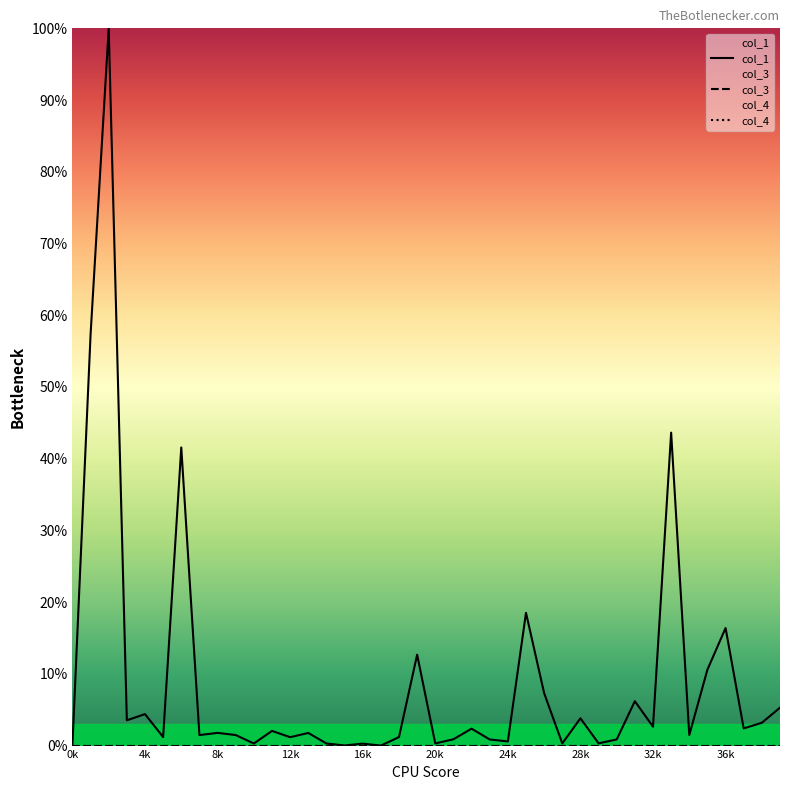

Is it true that col_4 equals 0.0 at 4k?

True